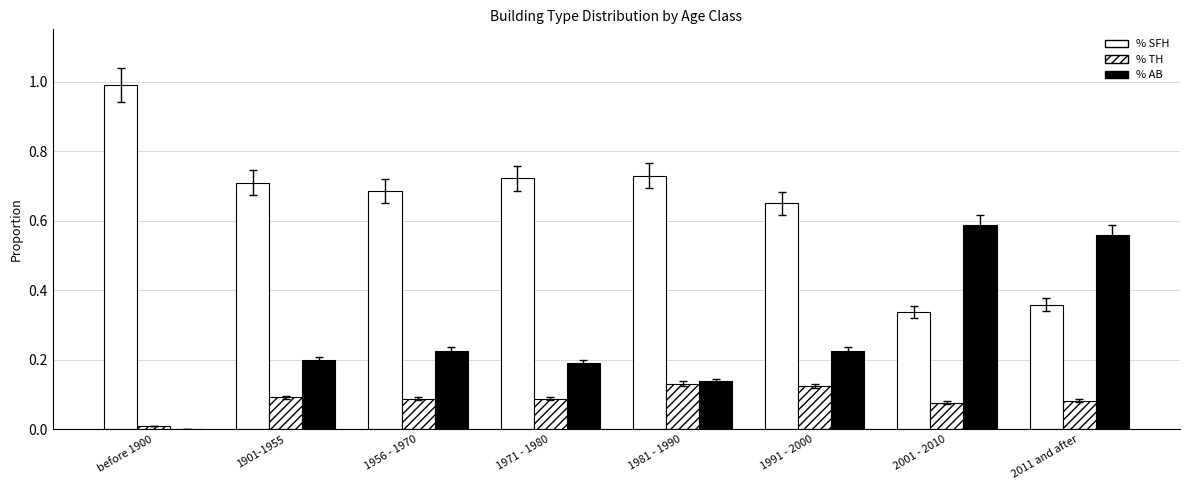

How many series are shown in this chart?

3